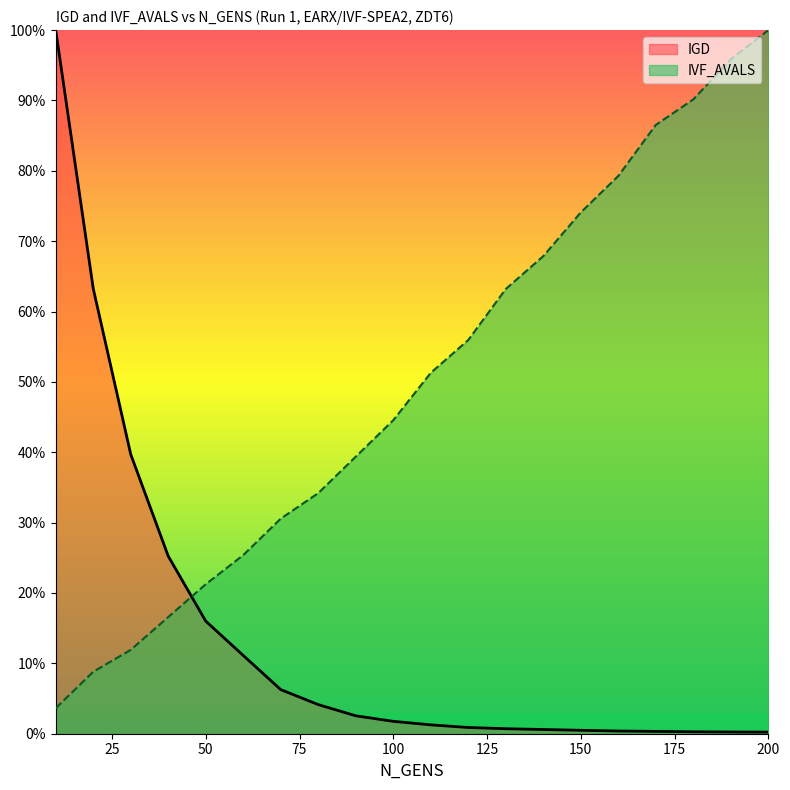

What is the highest value of the IVF_AVALS series?

100.0